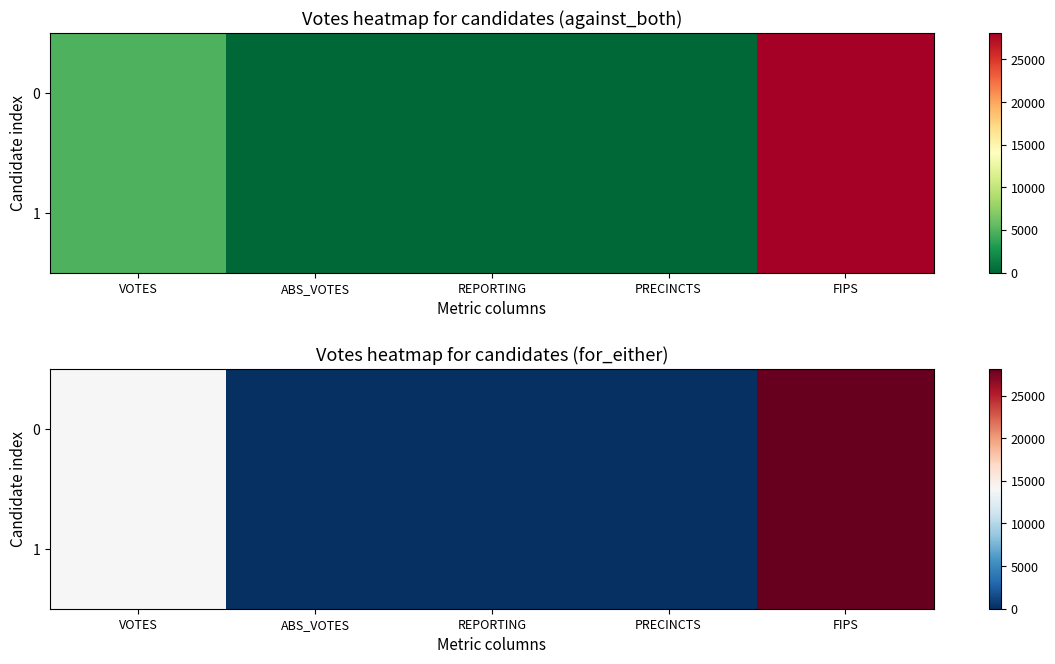

At which label is 1 closest to 14074?

VOTES